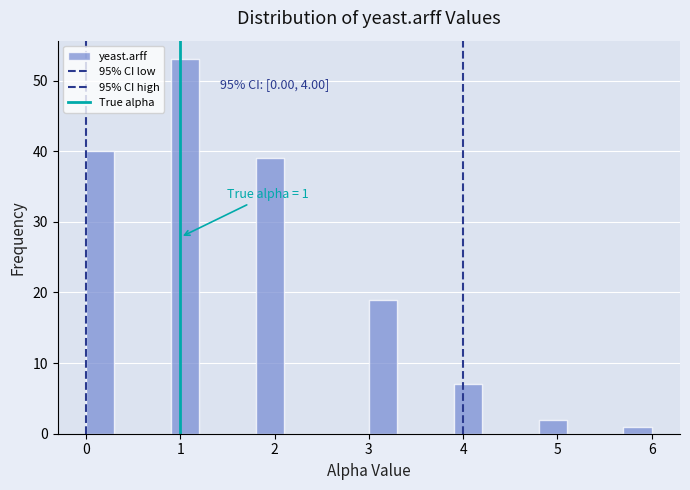

Around what value on the x-axis is the tallest bar? Give the approximate position of its centre, as read against the axis.

1.1